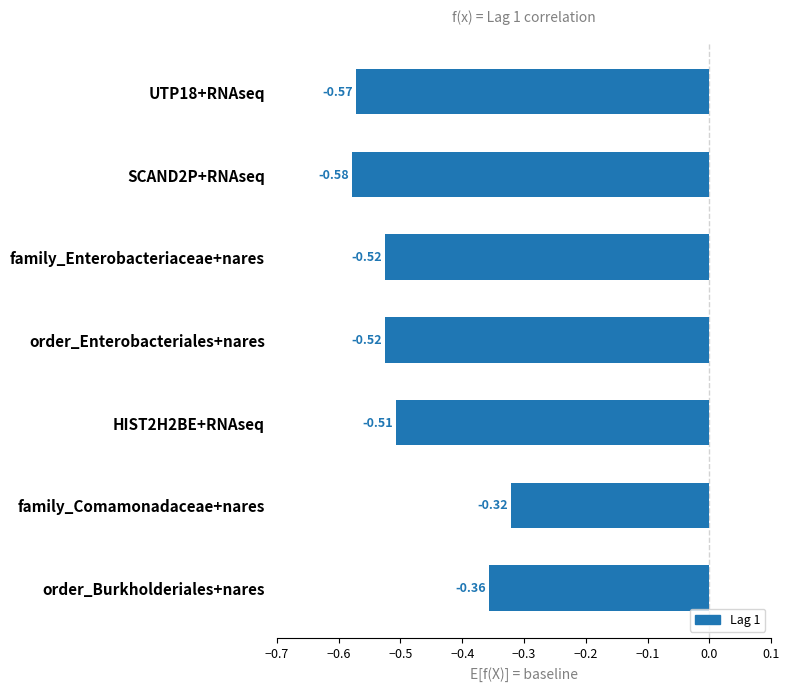

Is it true that the value at family_Comamonadaceae+nares is -0.1?

False